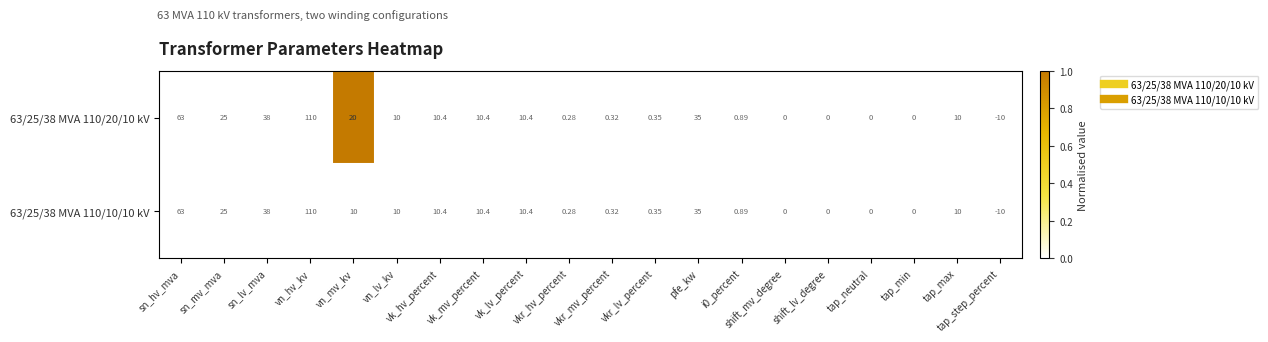

At which label is 63/25/38 MVA 110/20/10 kV closest to 50?

sn_lv_mva